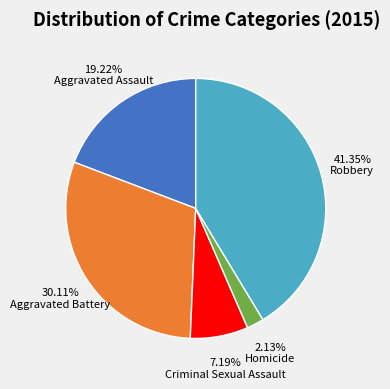

Is there a majority slice in this chart?

No